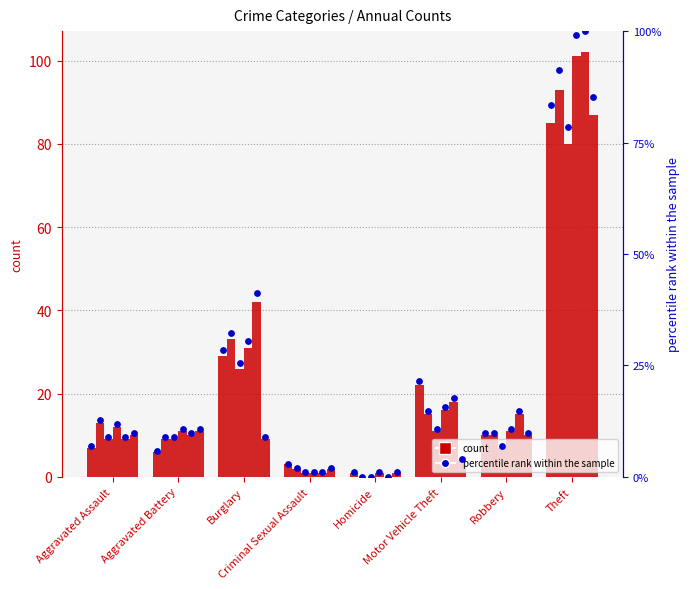

What is the total value across all series at Homicide?

3